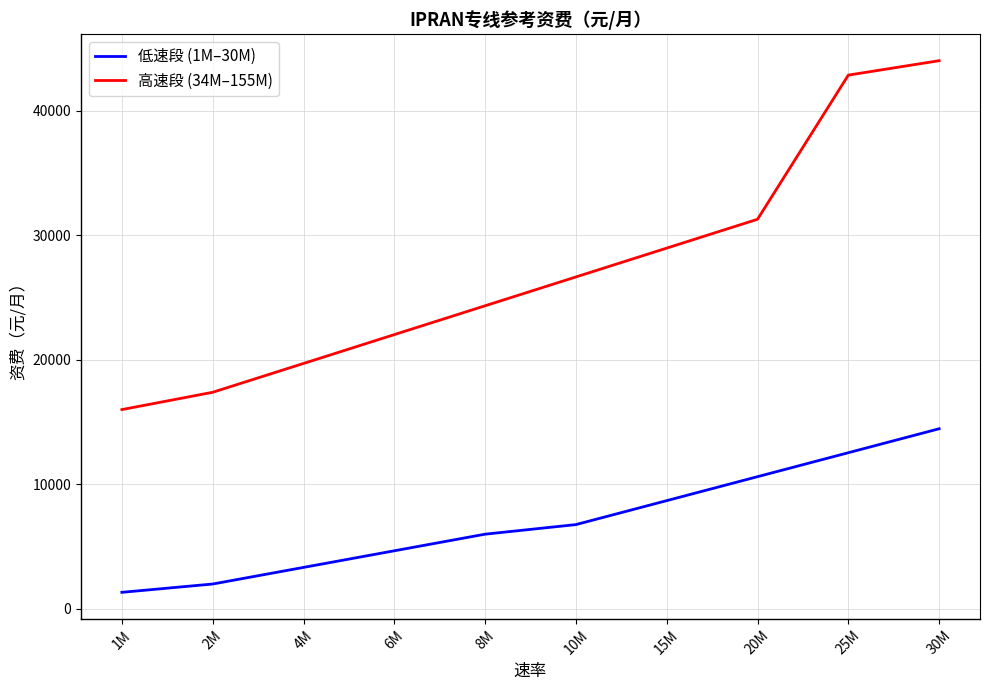

True or false: 低速段 (1M–30M) has a value of 11802 at 15M.

False